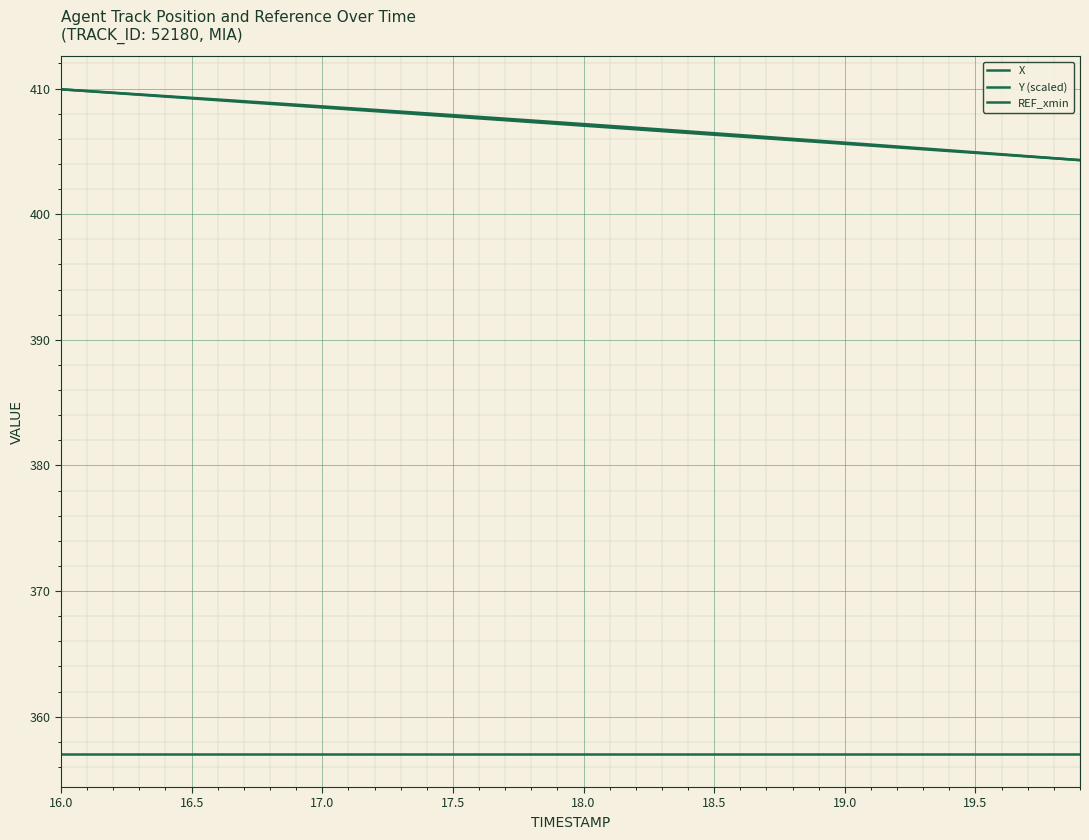

True or false: Y (scaled) and REF_xmin cross at least once.

False